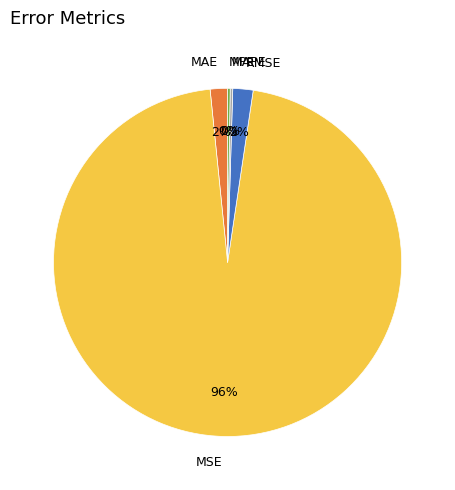

Is it true that MSE is 96% of the pie?

True